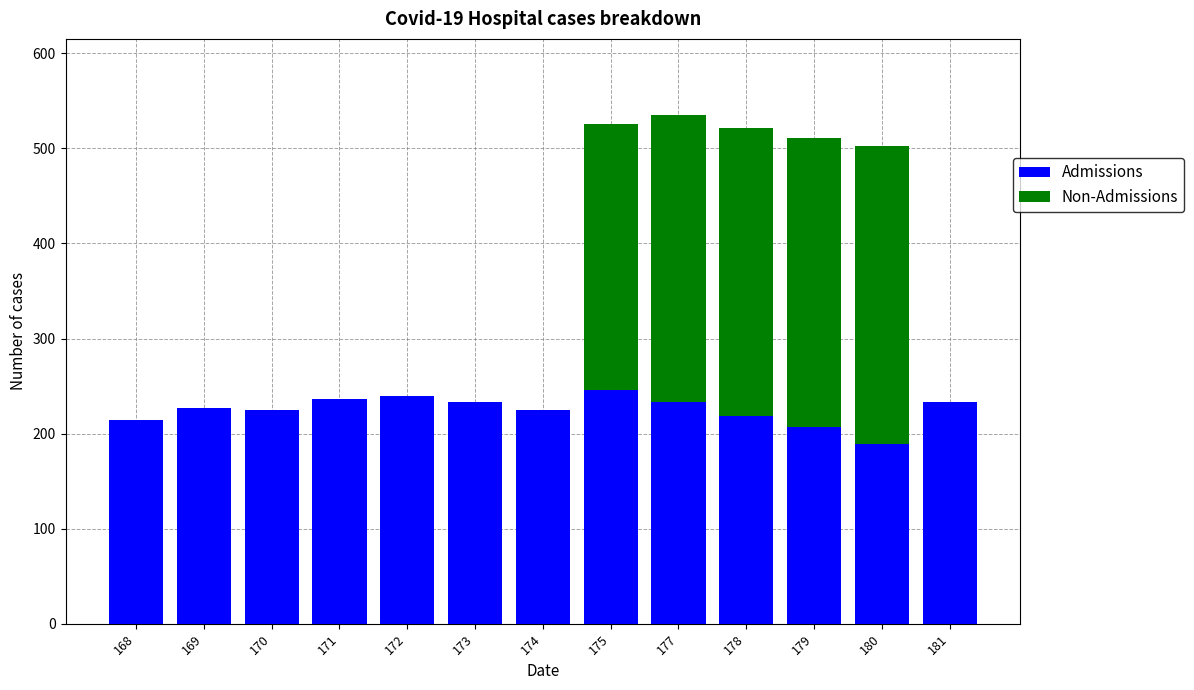

What is the total value across all series at 175?

526.0